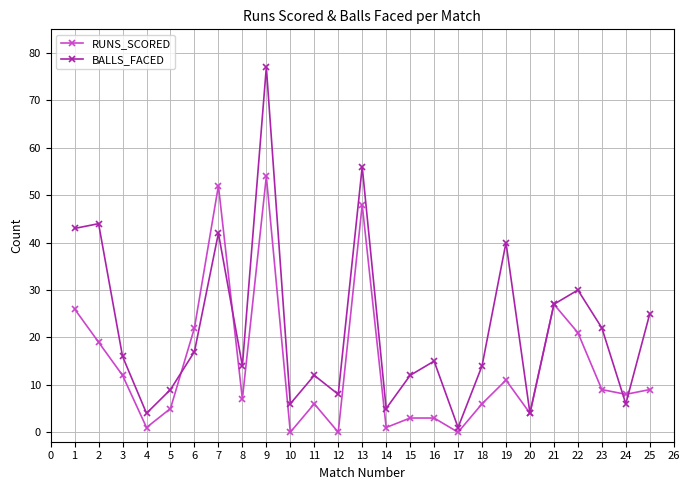

Where do RUNS_SCORED and BALLS_FACED first cross each other?

5 and 6